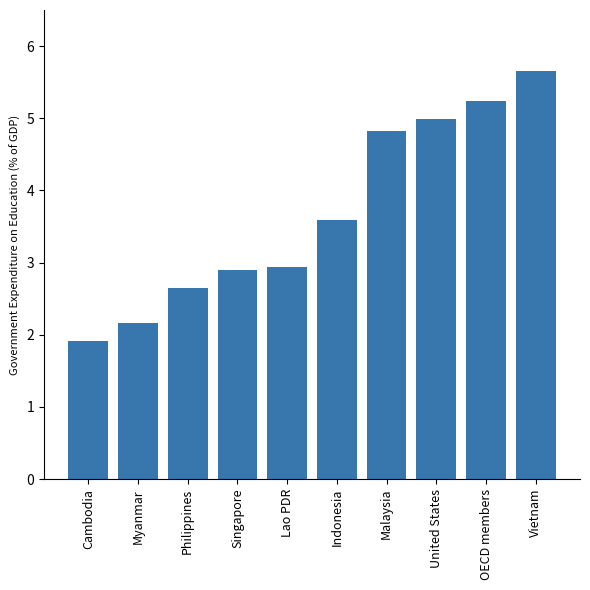

What is the label of the 10th bar from the left?

Vietnam